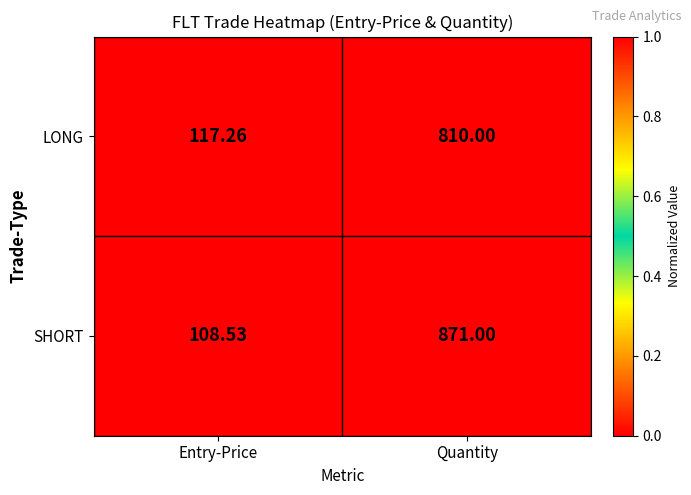

What is the total value across all series at Entry-Price?

225.8